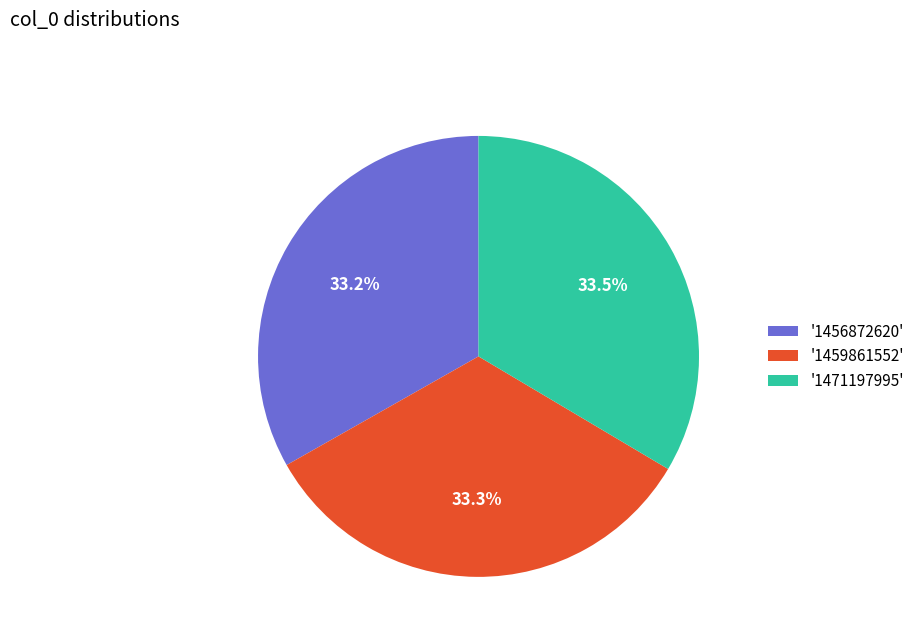

Does any single category account for the majority?

No